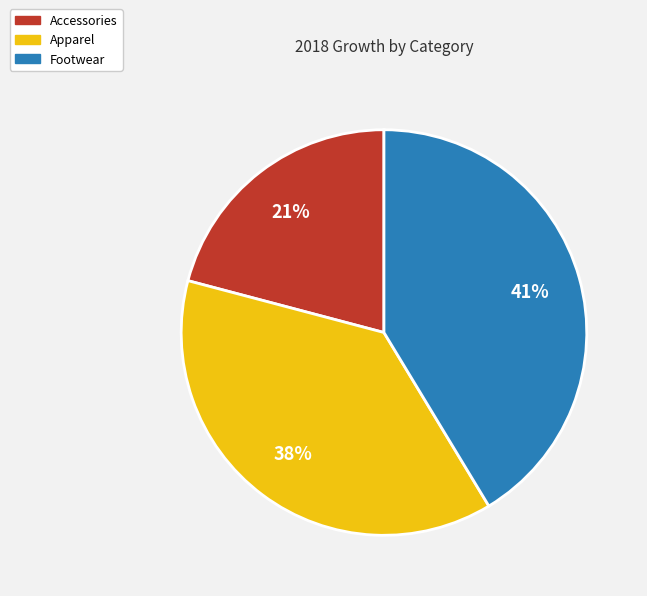

Approximately how many times larger is the value at Footwear compared to Apparel?

1.1